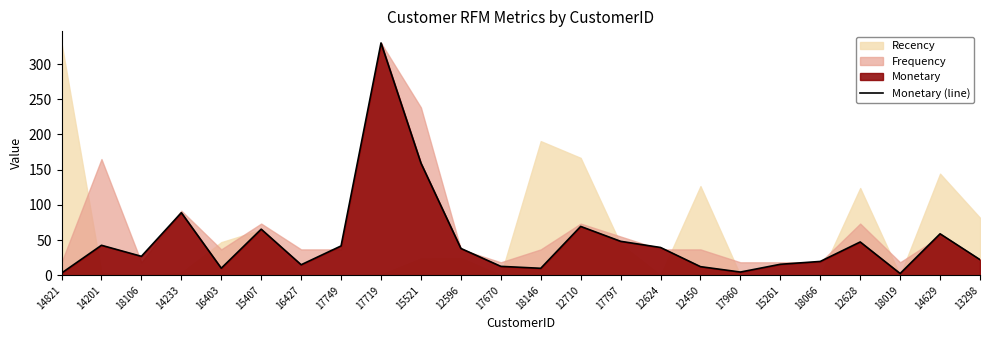

What position from the right is 12624?

9